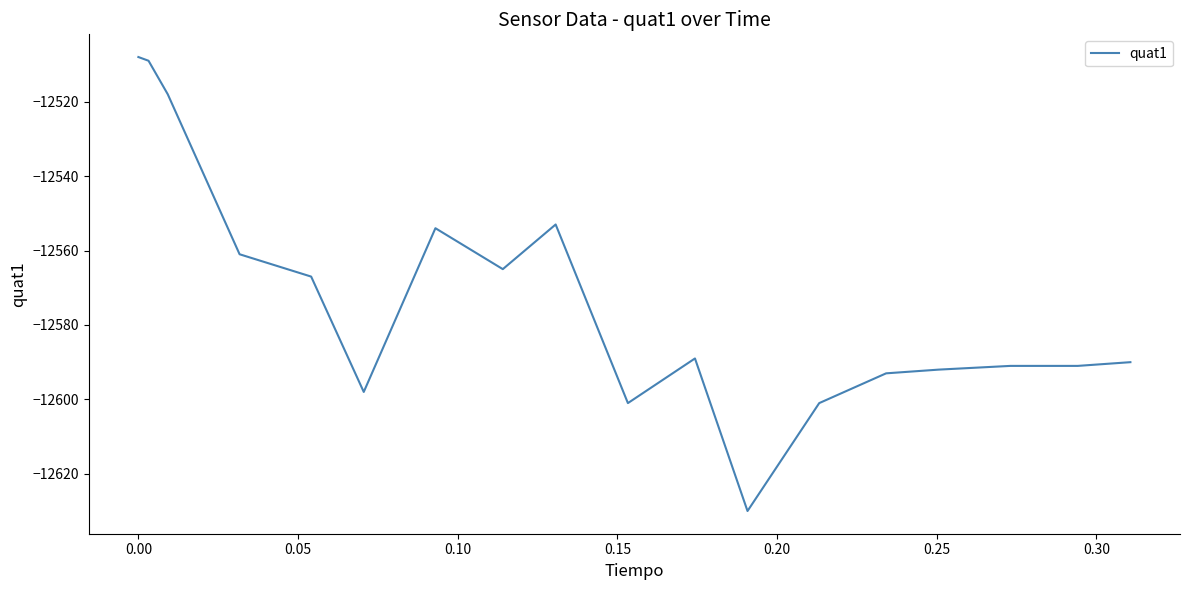

What is the average value?

-12566